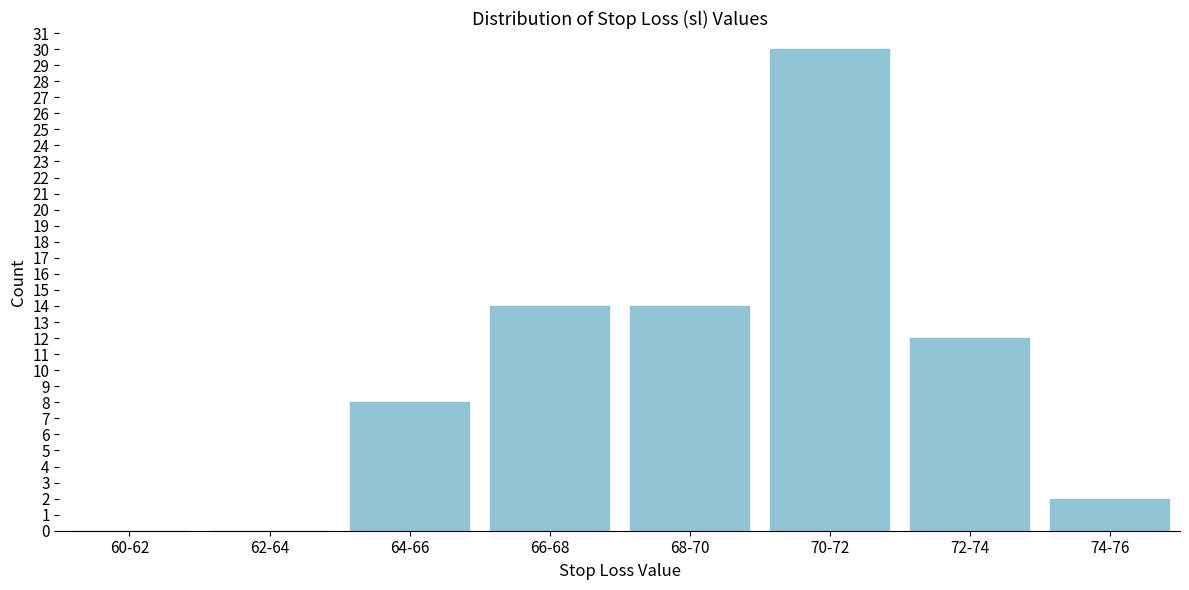

Reading right to left, list all the values displayed in this chart.

74-76=2	72-74=12	70-72=30	68-70=14	66-68=14	64-66=8	62-64=0	60-62=0